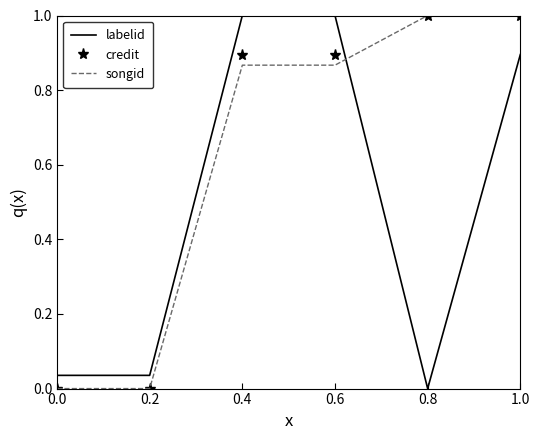

What is the difference between the maximum and second lowest values in the credit series?

1.0